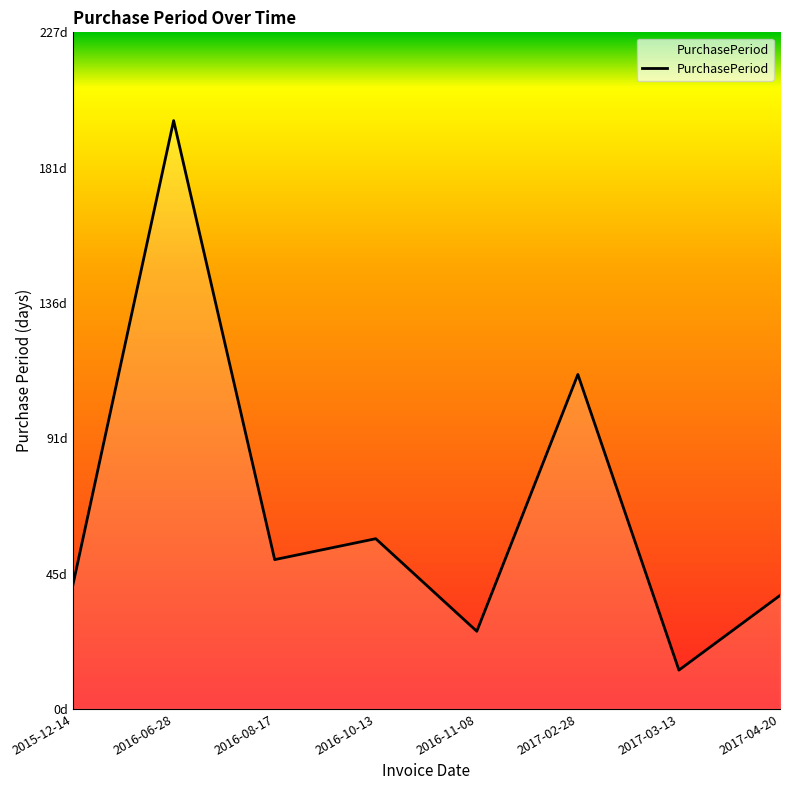

Reading right to left, transcribe all the data shown in this chart.

2017-04-20=38	2017-03-13=13	2017-02-28=112	2016-11-08=26	2016-10-13=57	2016-08-17=50	2016-06-28=197	2015-12-14=41